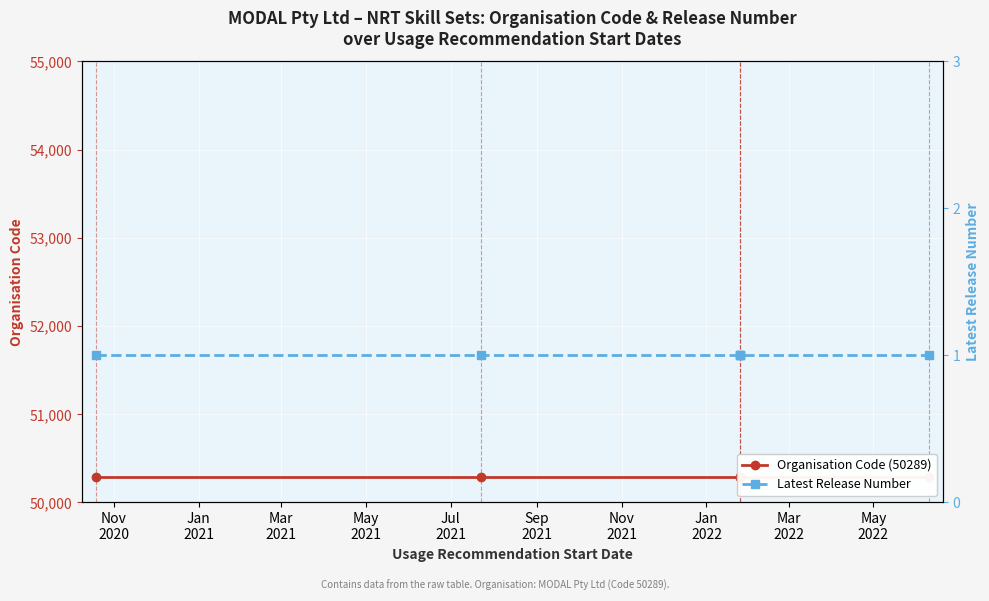

Is this an area chart (filled region under the line)?

No